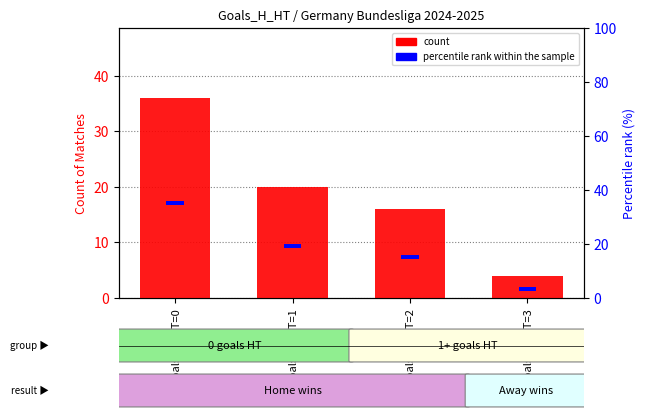

The value of count at Goals_H_HT=1 is 35.9. True or false?

False